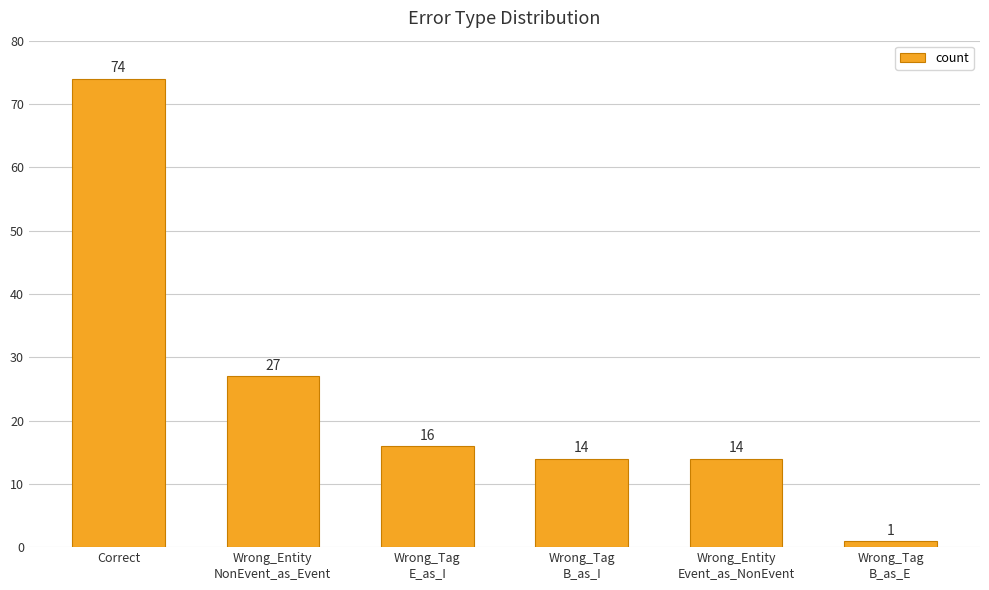

What is the difference between the maximum and minimum values?

73